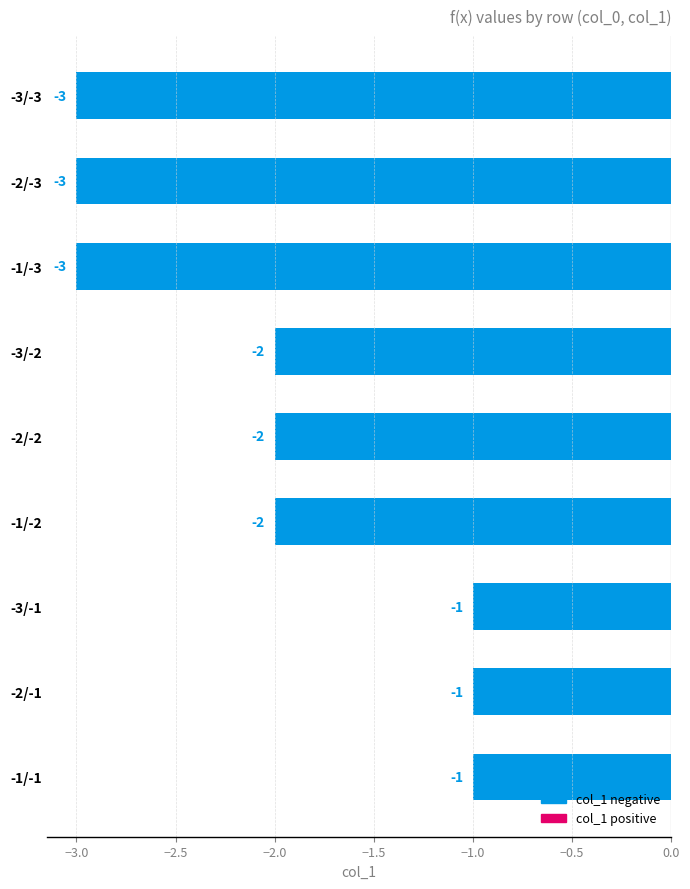

Count the values in the range -3 to -1.

9